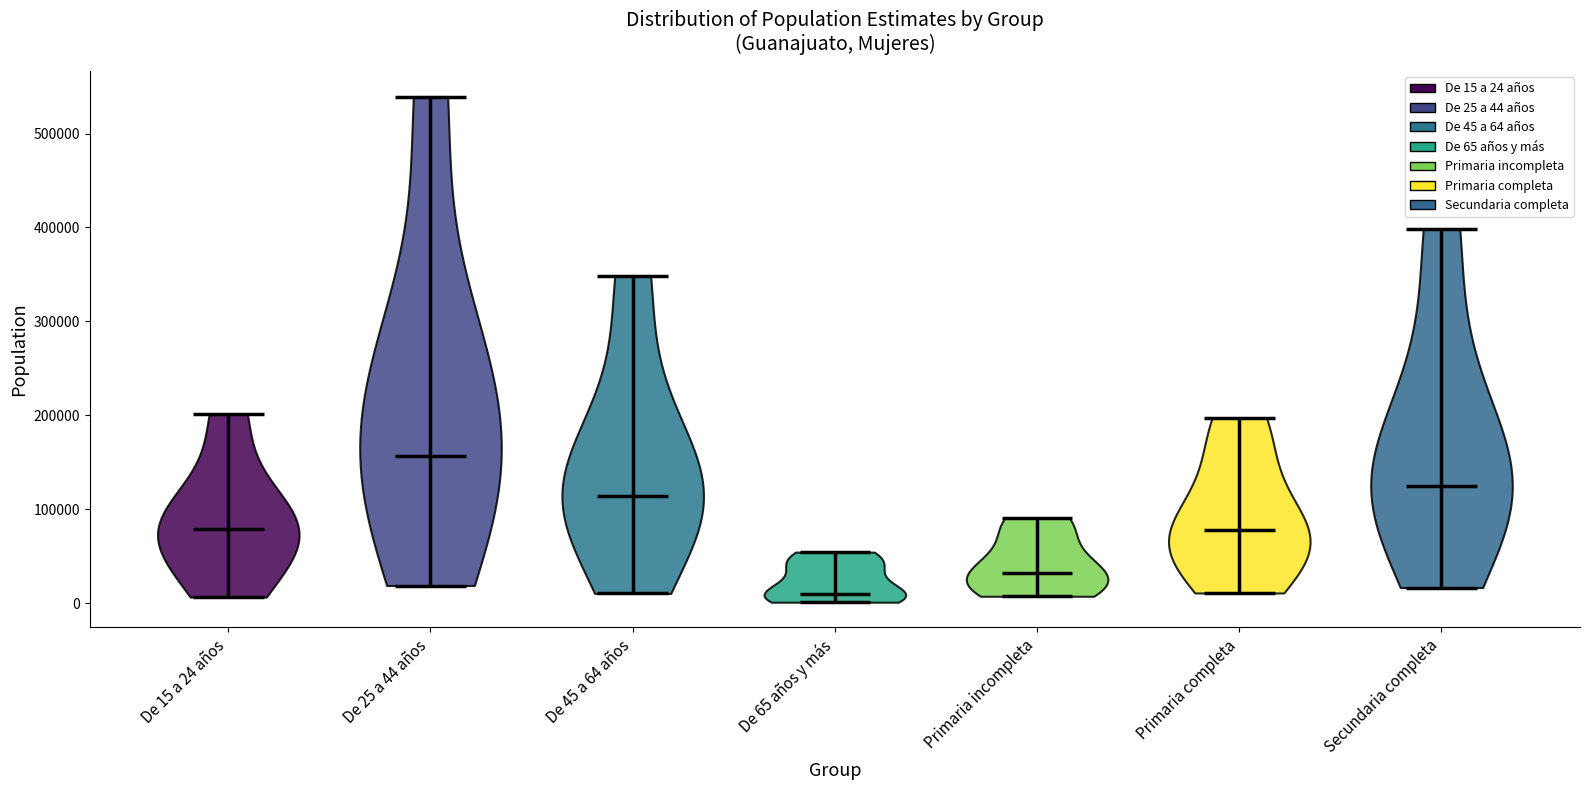

Reading left to right, read every violin against the y-axis: where its median line is, and the lowest and highest points it reaches. The values are not printed on the chart, so give them approximately, as read against the axis.

De 15 a 24 años: median line 80000, lowest point 10000, highest point 200000
De 25 a 44 años: median line 160000, lowest point 20000, highest point 540000
De 45 a 64 años: median line 110000, lowest point 10000, highest point 350000
De 65 años y más: median line 10000, lowest point 0, highest point 50000
Primaria incompleta: median line 30000, lowest point 10000, highest point 90000
Primaria completa: median line 80000, lowest point 10000, highest point 200000
Secundaria completa: median line 120000, lowest point 20000, highest point 400000